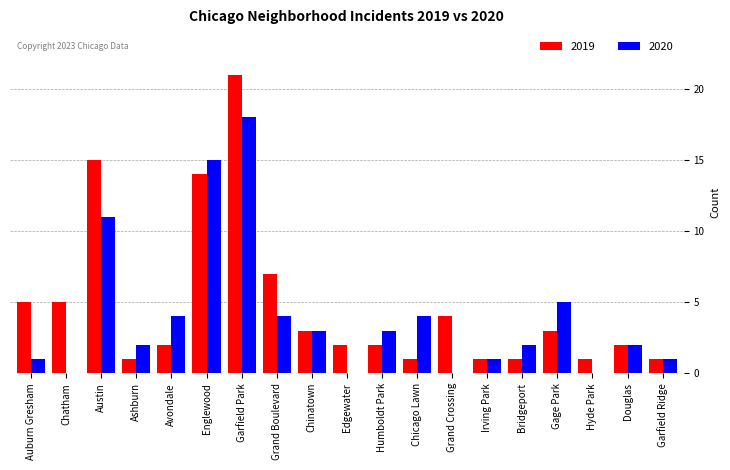

What is the sum of the 2020 values at Gage Park and Chatham?

5